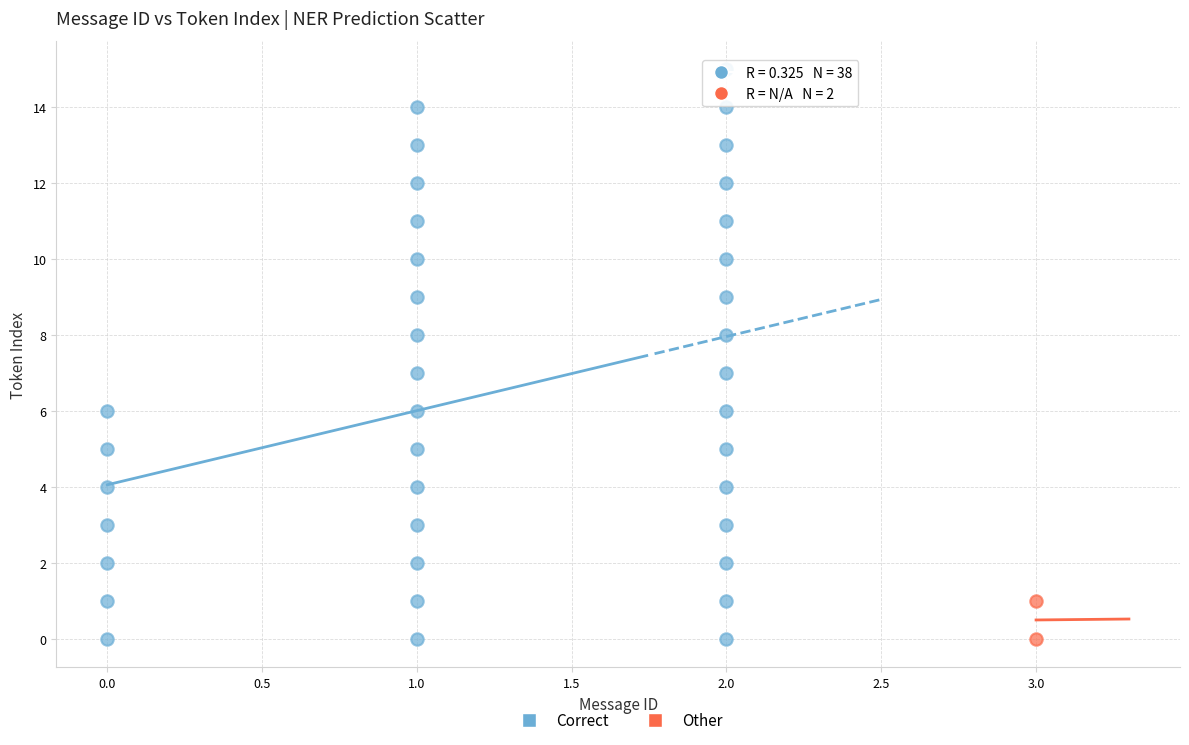

What are all the series names shown in the legend?

Correct, Other